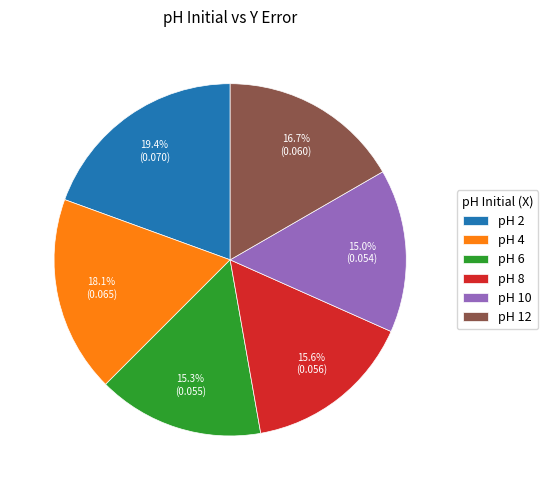

To the nearest percent, what is the difference between the largest and smallest slice percentages?

4%